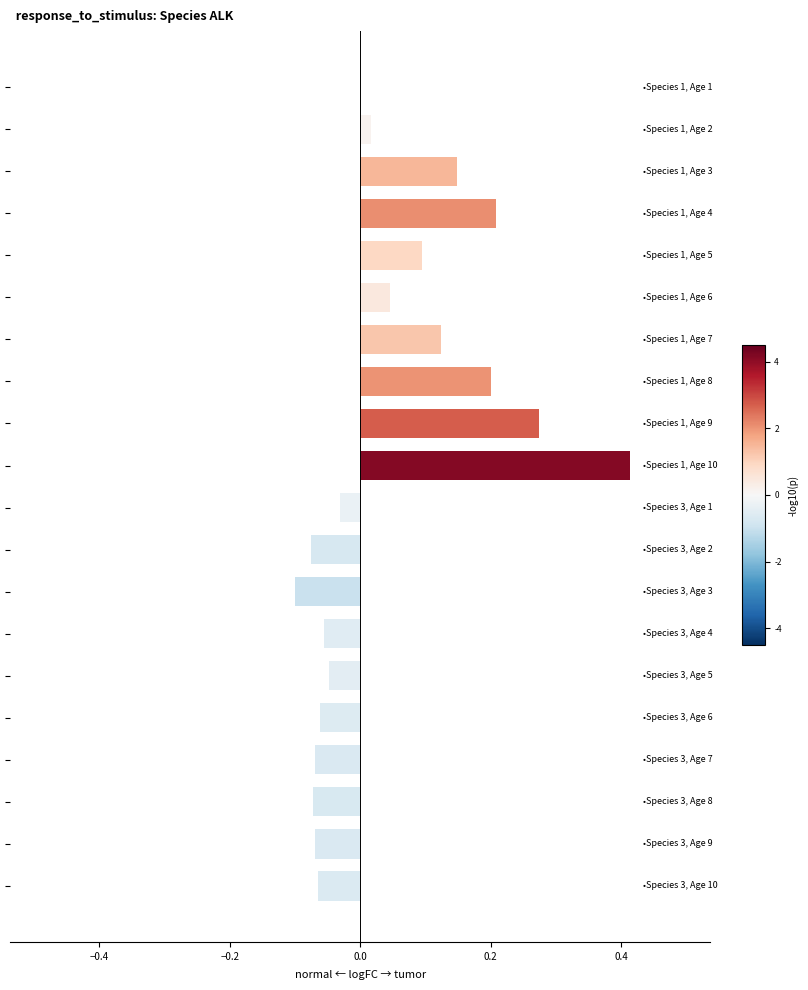

What is the sum of all values?

0.9